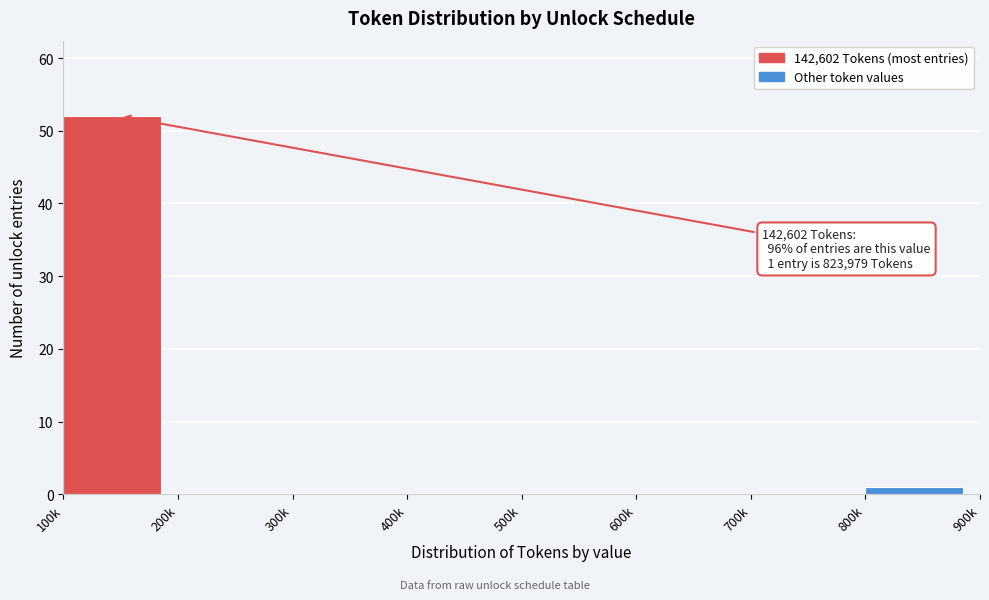

Reading right to left, extract all data points from this chart.

800k=1	700k=0	600k=0	500k=0	400k=0	300k=0	200k=0	100k=52